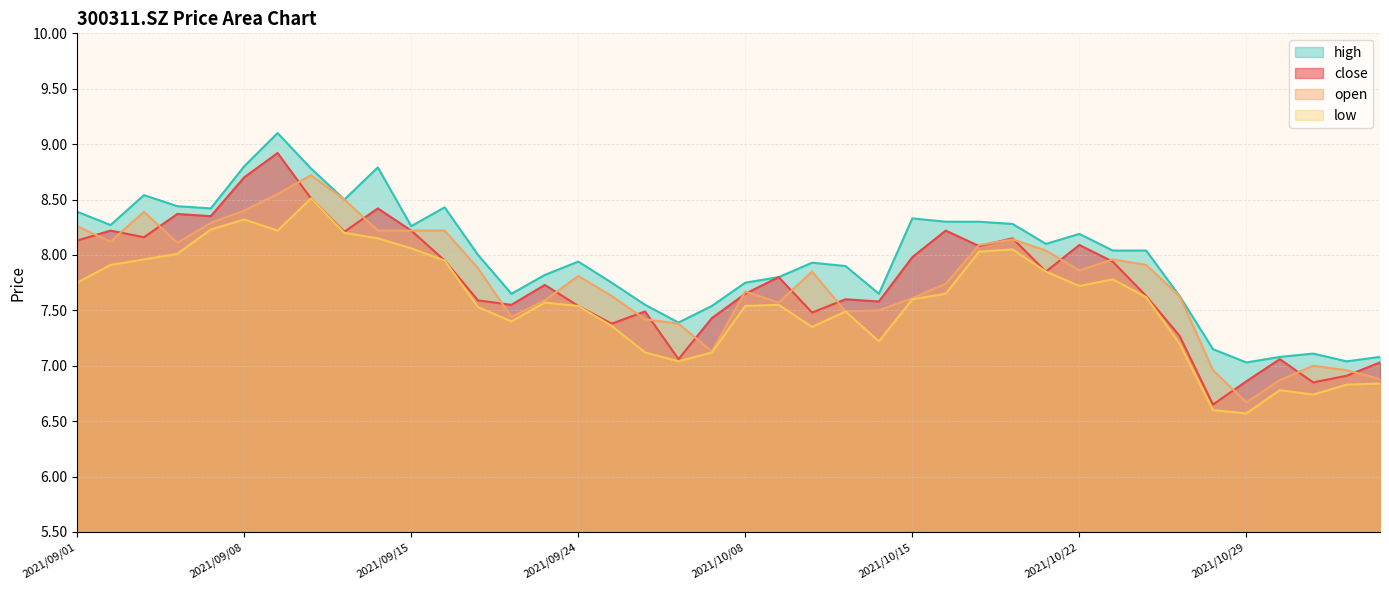

In close, how many points are lower than both neighbors (excluding endpoints)?

12